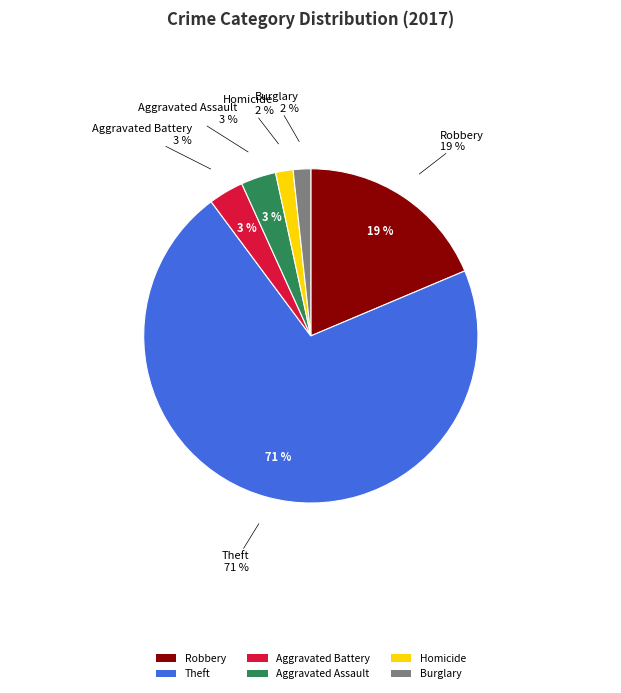

Is there any slice that represents more than half of the pie?

Yes